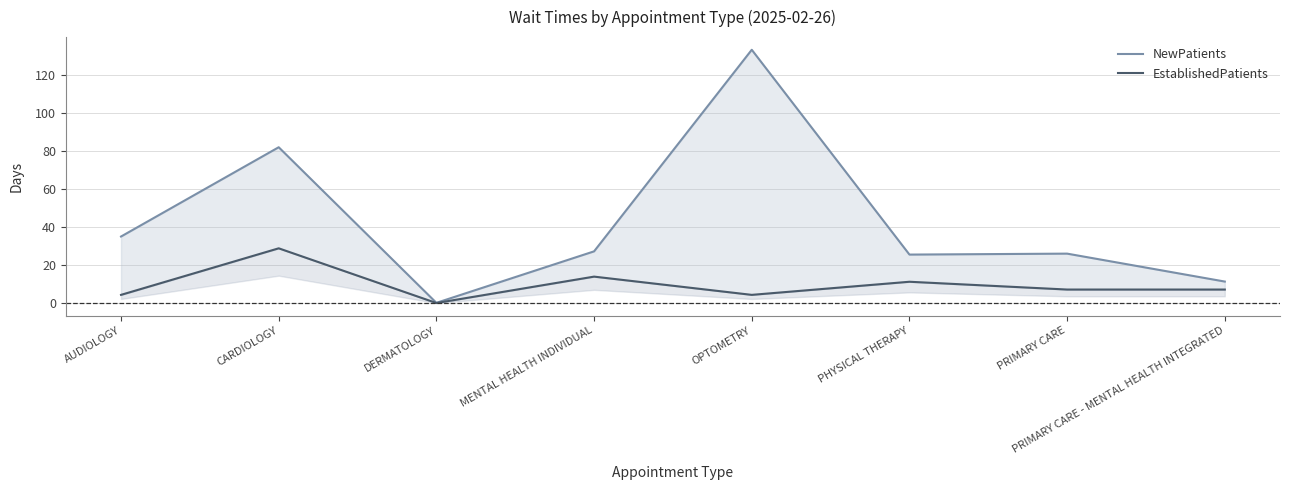

Rank the series by their maximum value, from lowest to highest.

EstablishedPatients, NewPatients